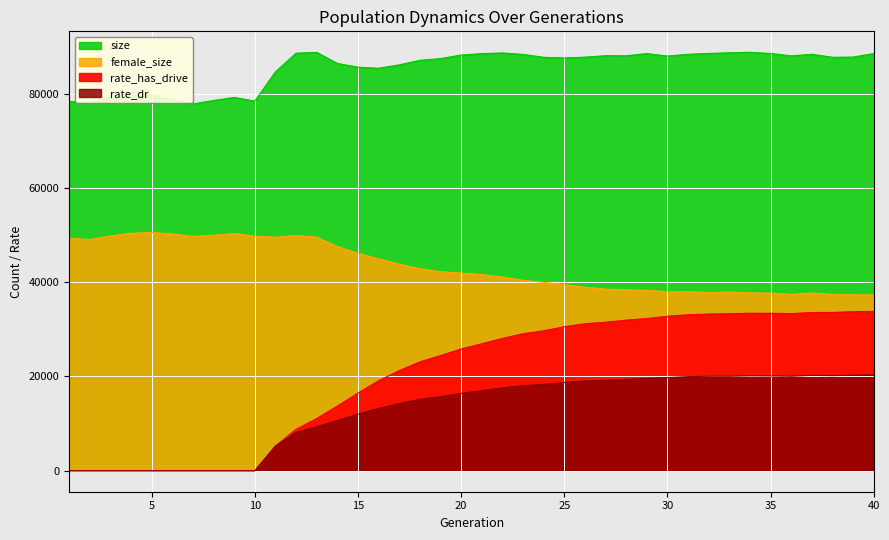

What is the highest value of the rate_has_drive series?

33802.8